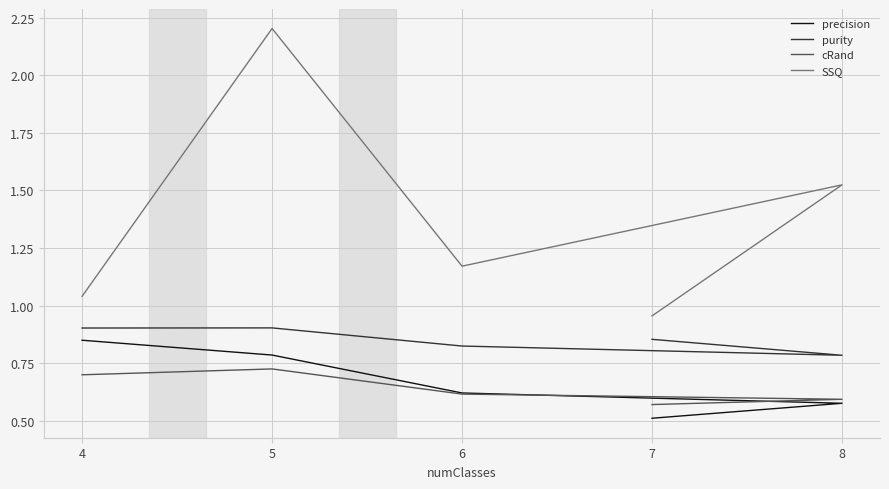

True or false: purity has a value of 0.3 at 7.

False